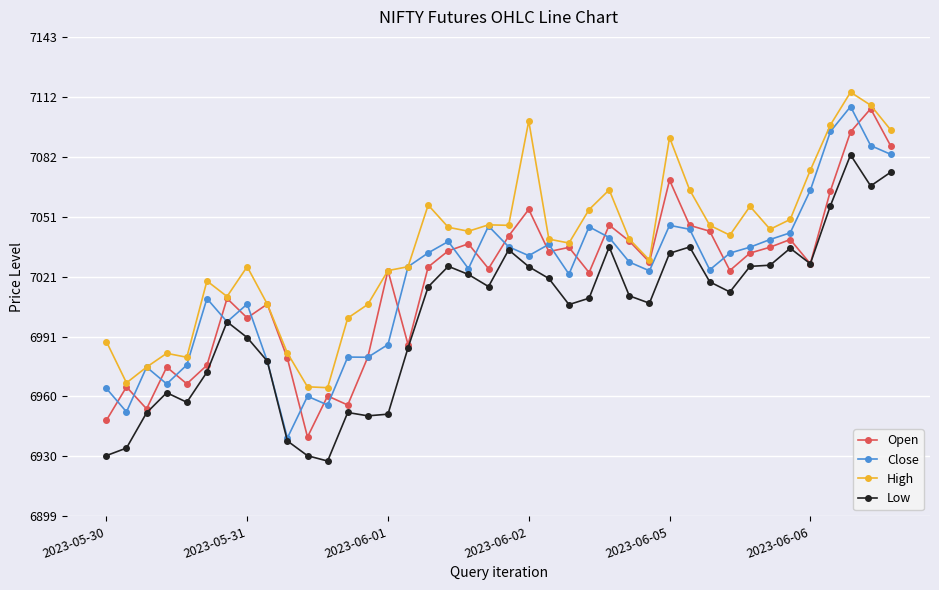

What is the greatest value displayed?

7114.6